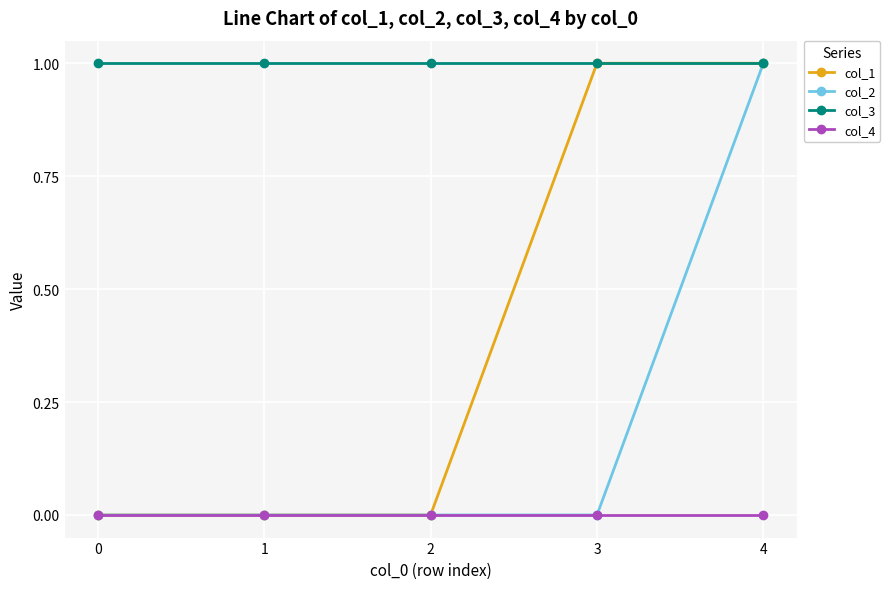

Reading left to right, transcribe all the data shown in this chart.

col_1: 0=0	1=0	2=0	3=1	4=1
col_2: 0=0	1=0	2=0	3=0	4=1
col_3: 0=1	1=1	2=1	3=1	4=1
col_4: 0=0	1=0	2=0	3=0	4=0